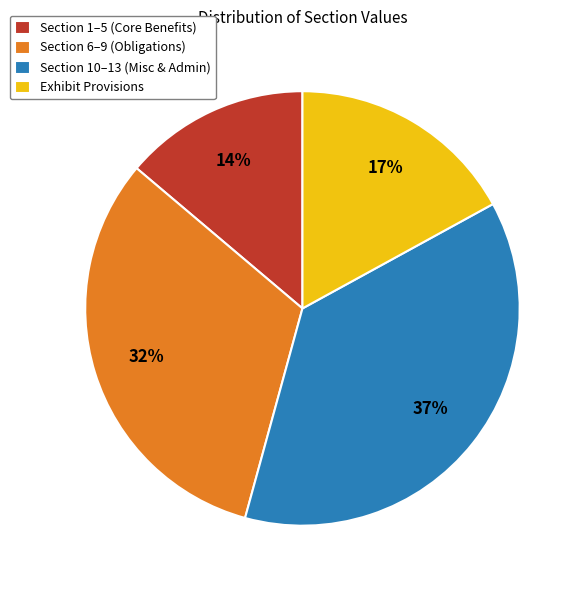

To the nearest percent, what is the difference between the largest and smallest slice percentages?

23%